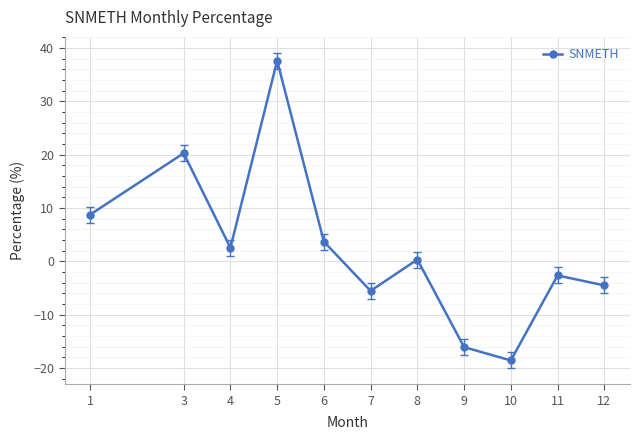

What is the change in value from 8 to 12?

-4.8